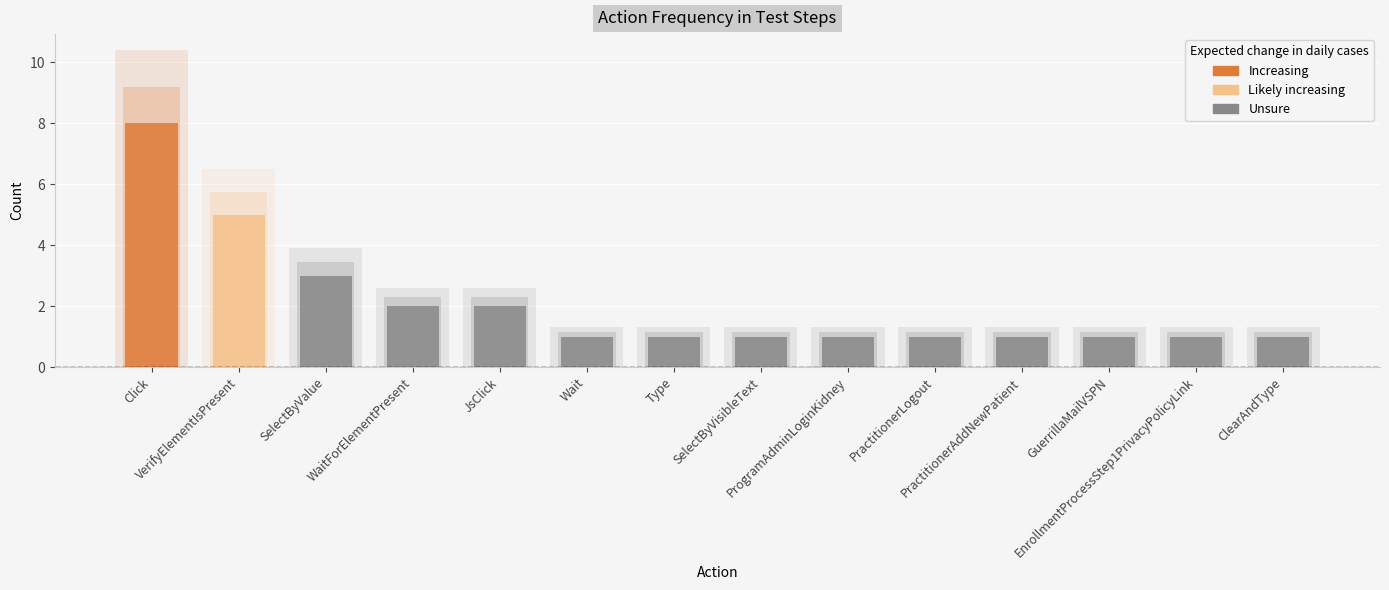

What is the label of the 4th bar from the right?

PractitionerAddNewPatient